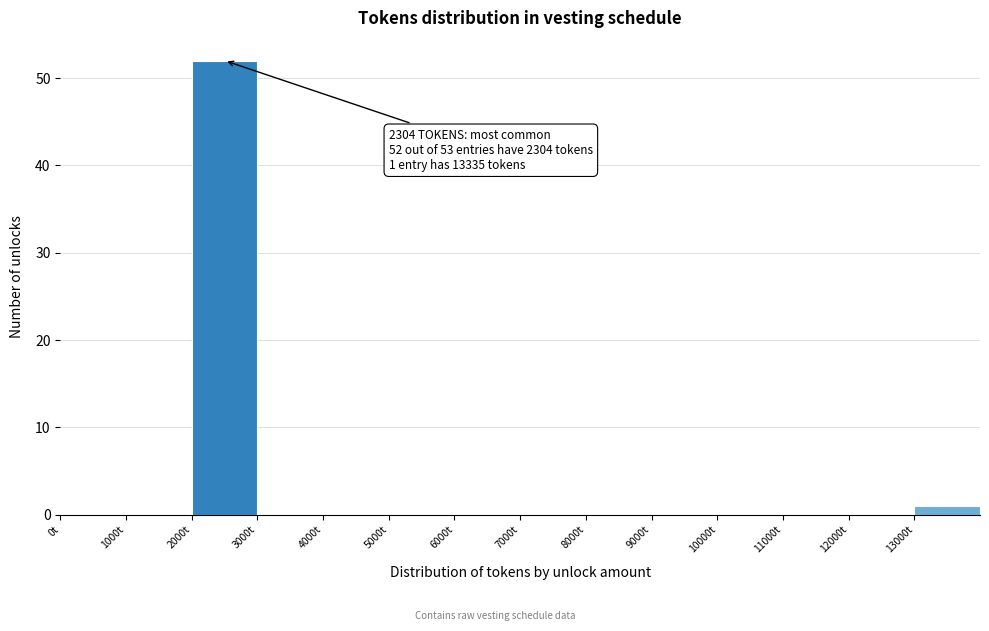

Over which range of the x-axis is the bar tallest?

2000 to 3000